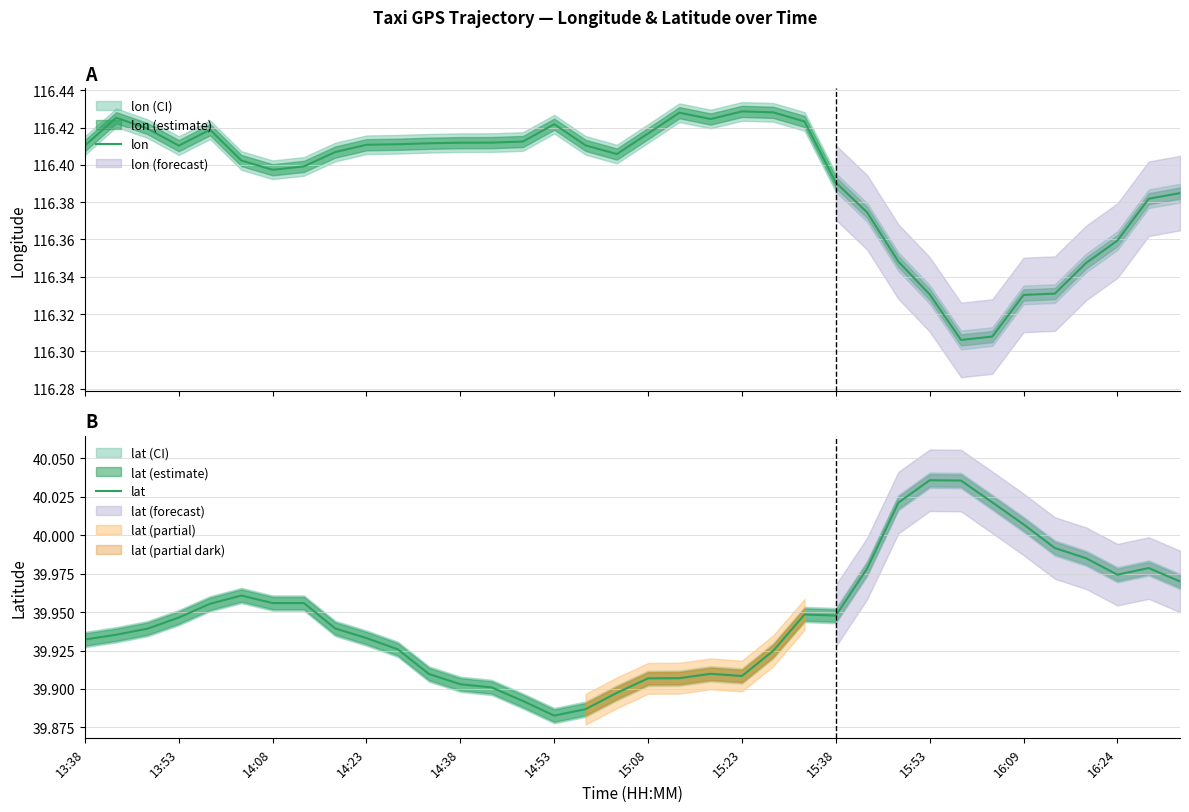

Rank the series by their average value, from lowest to highest.

lat, lon